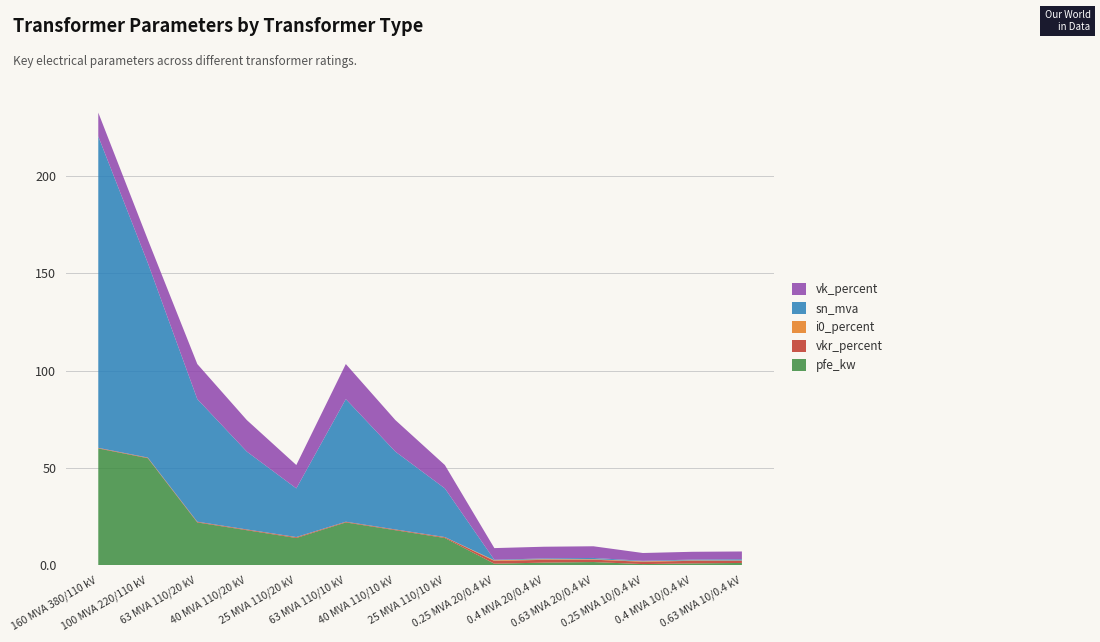

Reading left to right, transcribe all the data shown in this chart.

pfe_kw: 60.0	55.0	22.0	18.0	14.0	22.0	18.0	14.0	0.8	1.4	1.6	0.6	0.9	1.2
vkr_percent: 0.2	0.3	0.3	0.3	0.4	0.3	0.3	0.4	1.4	1.4	1.2	1.2	1.3	1.1
i0_percent: 0.1	0.1	0.0	0.1	0.1	0.0	0.1	0.1	0.3	0.3	0.3	0.2	0.2	0.2
sn_mva: 160.0	100.0	63.0	40.0	25.0	63.0	40.0	25.0	0.2	0.4	0.6	0.2	0.4	0.6
vk_percent: 12.2	12.0	18.0	16.2	12.0	18.0	16.2	12.0	6.0	6.0	6.0	4.0	4.0	4.0